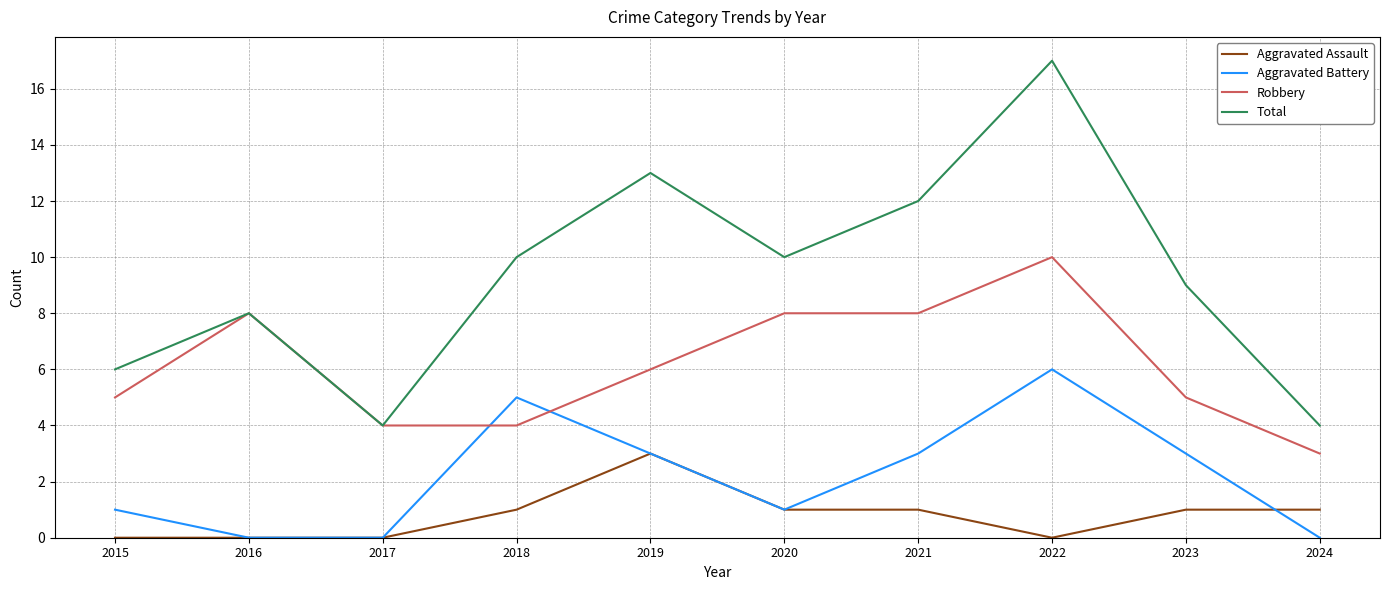

Which series has the largest total across all categories?

Total